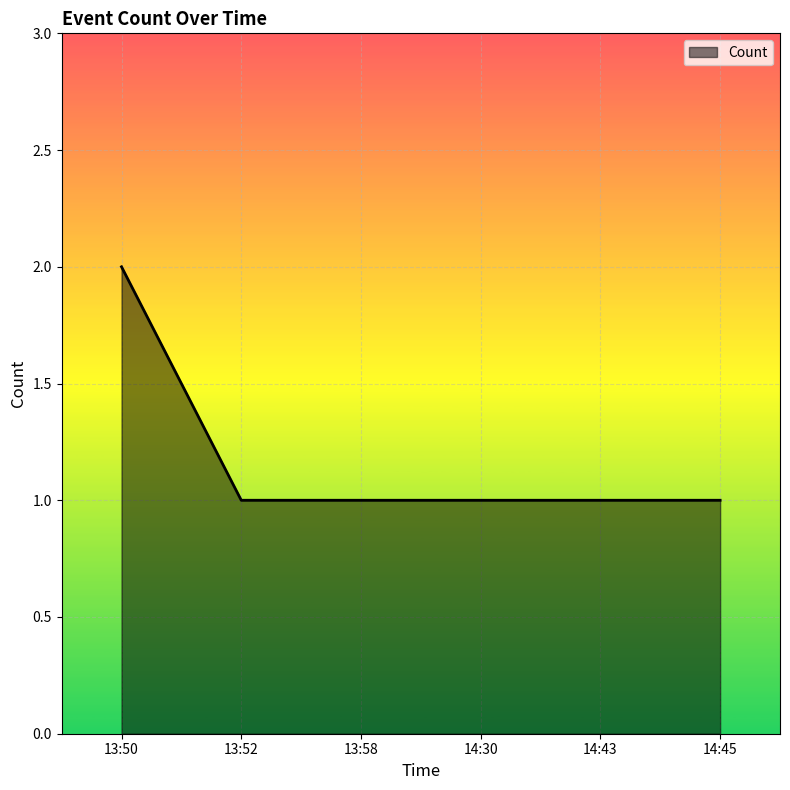

Is it true that the value at 14:45 is 1?

True